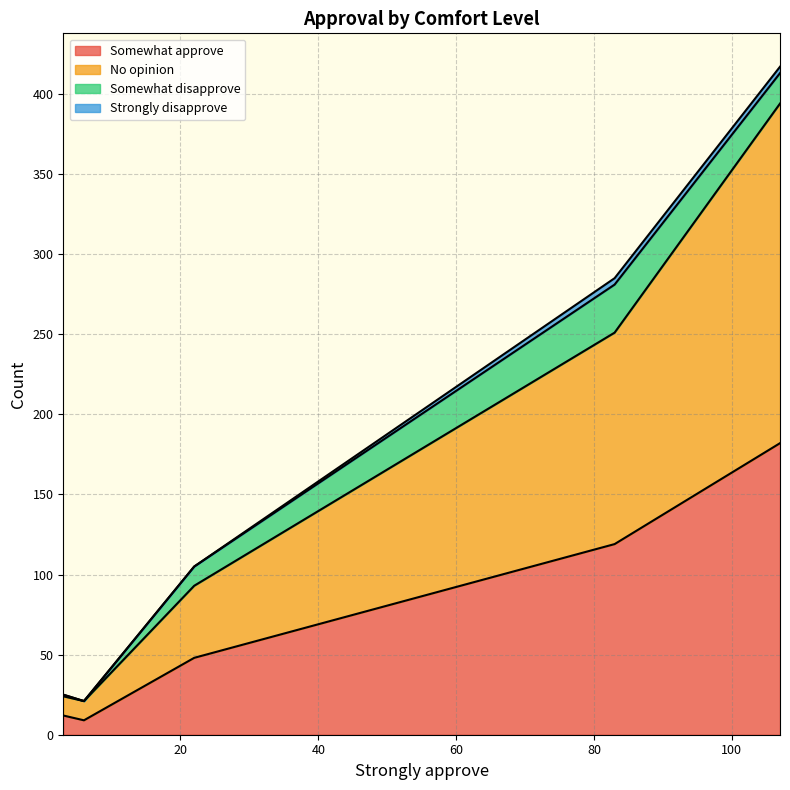

Does the chart have visible grid lines?

Yes